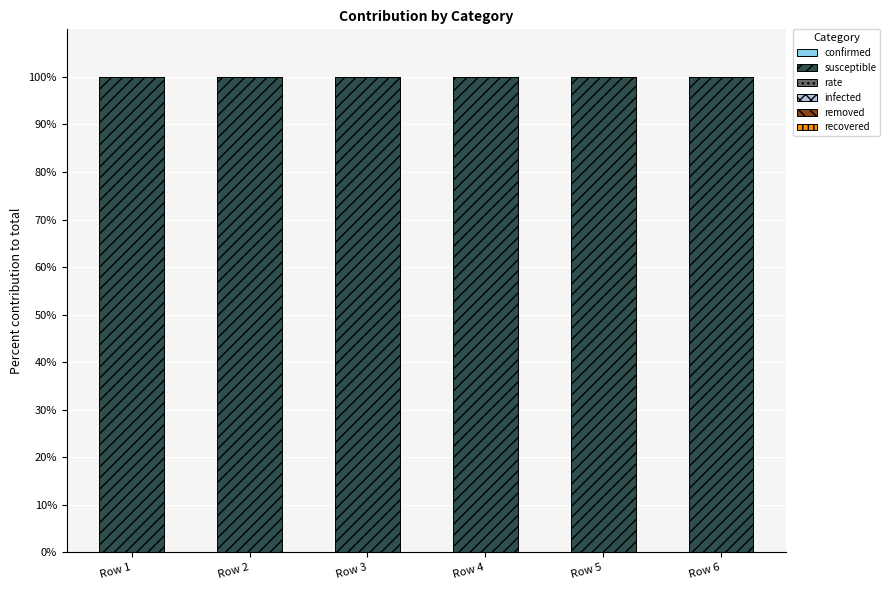

What is the maximum value for susceptible?

100.0